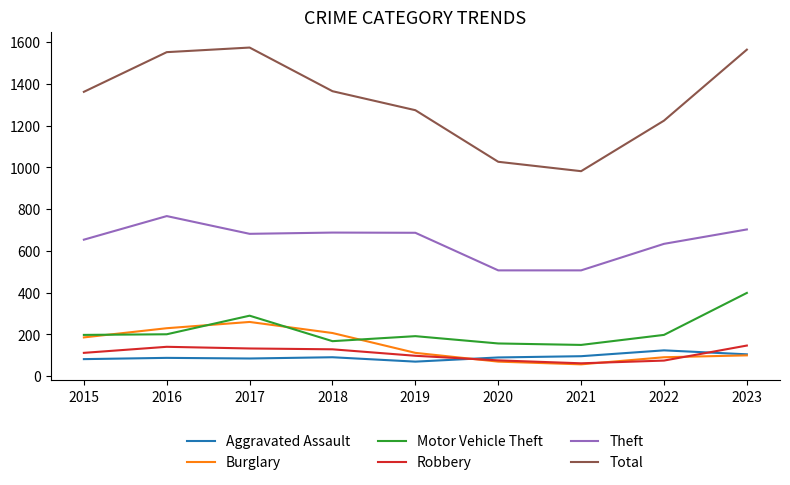

Which series has the largest total across all categories?

Total